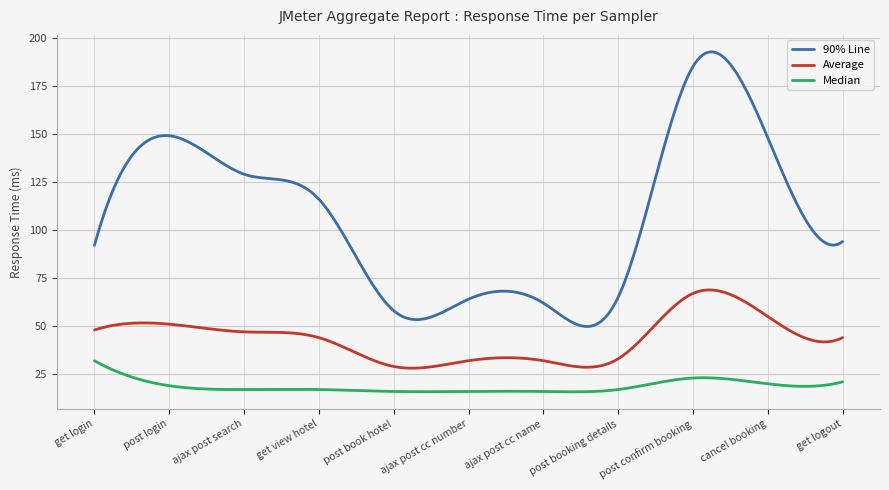

Which series has the largest range (max minus min)?

90% Line